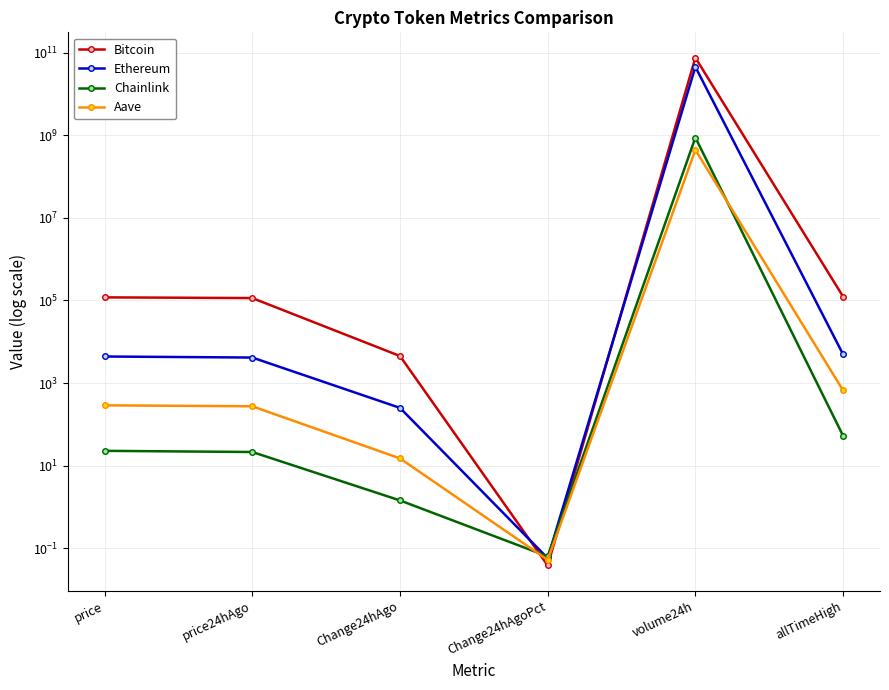

Between Change24hAgoPct and Change24hAgo, which is larger?

Change24hAgo